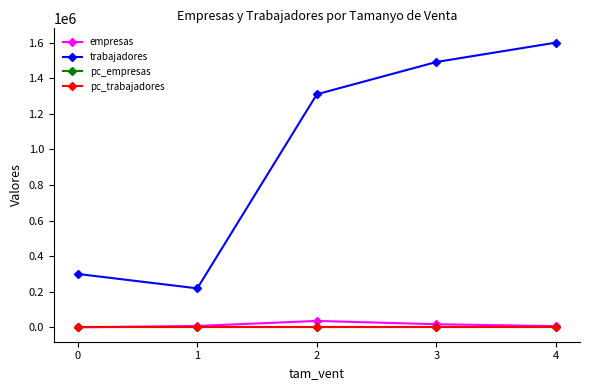

True or false: pc_empresas and trabajadores intersect in this chart.

False